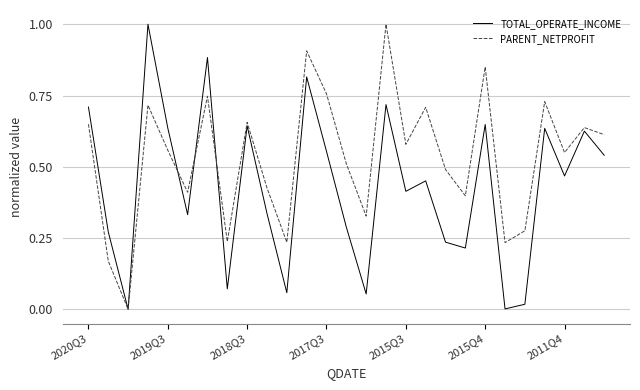

Which series has the largest total across all categories?

PARENT_NETPROFIT